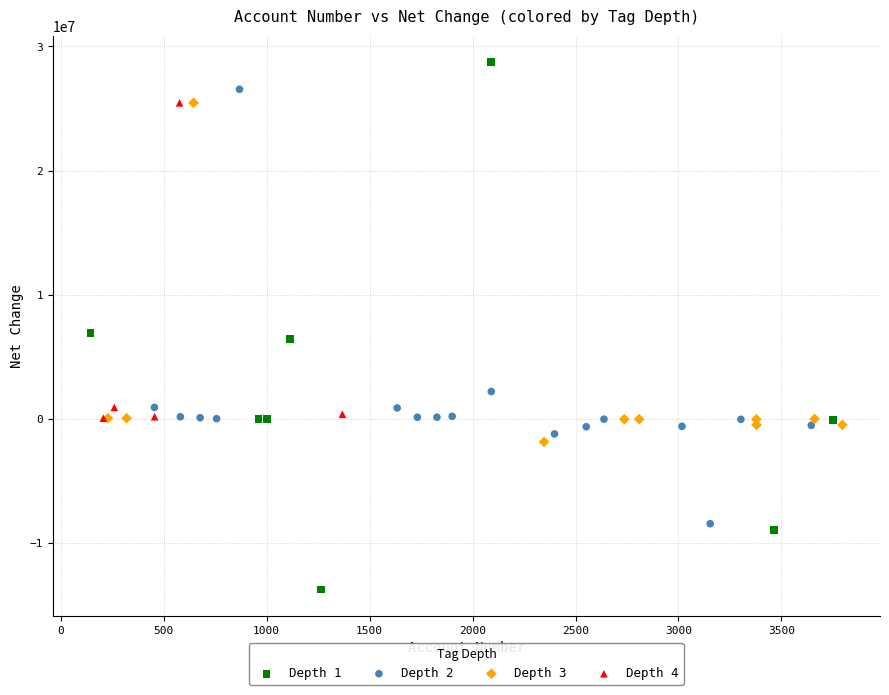

Which series reaches the maximum Y coordinate?

Depth 1